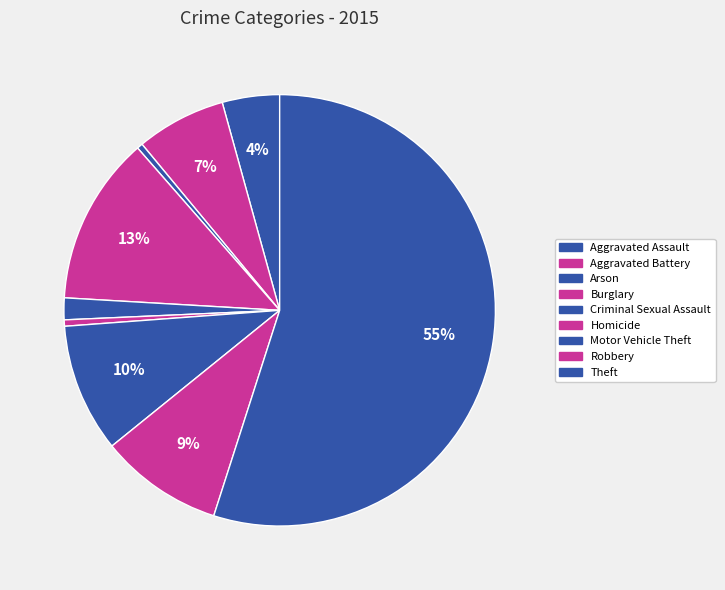

Rank the categories by value from lowest to highest.

Arson, Homicide, Criminal Sexual Assault, Aggravated Assault, Aggravated Battery, Robbery, Motor Vehicle Theft, Burglary, Theft